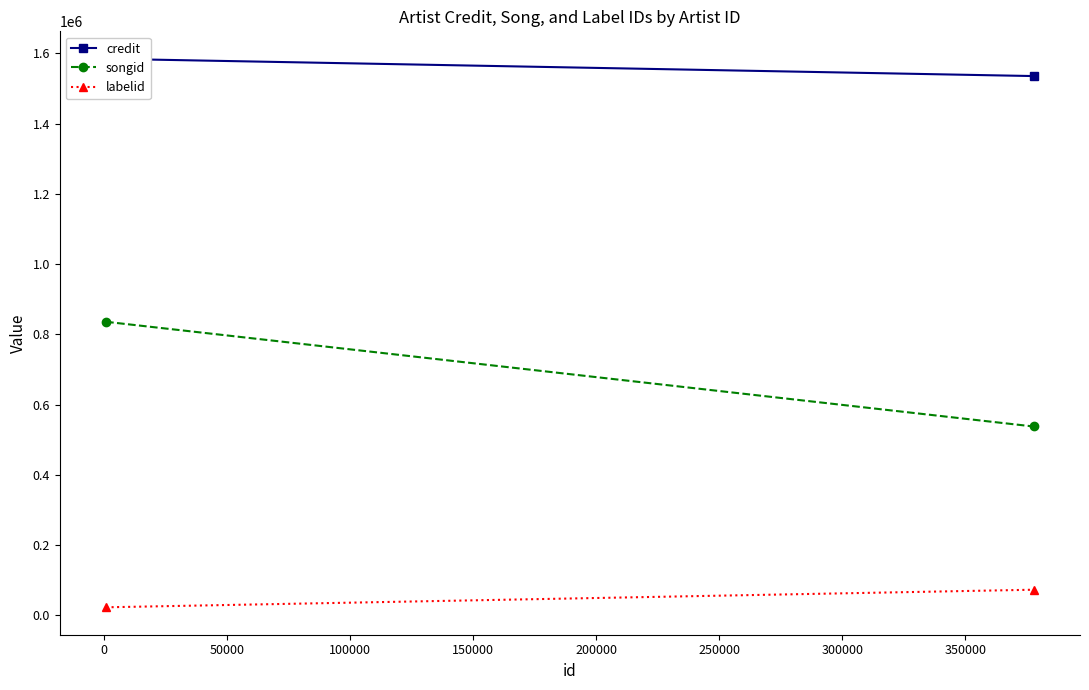

How many lines are shown in the chart?

3